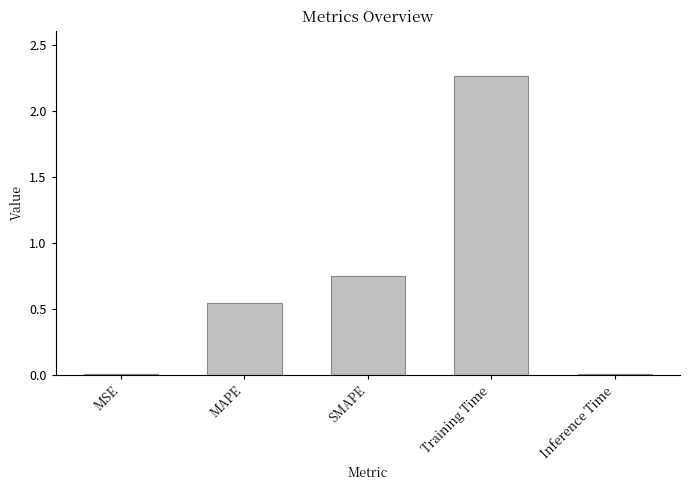

Between MAPE and SMAPE, which is larger?

SMAPE